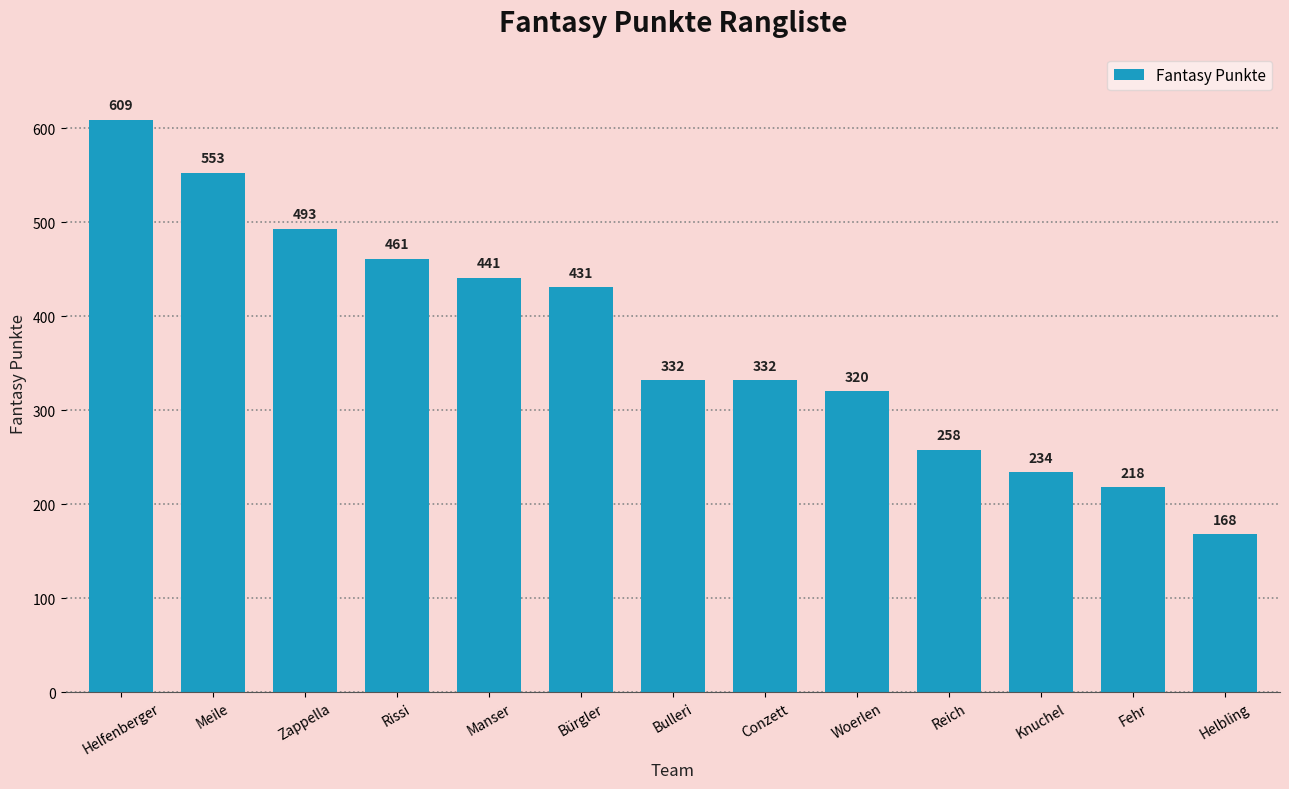

What is the value of the 12th bar from the left?

218